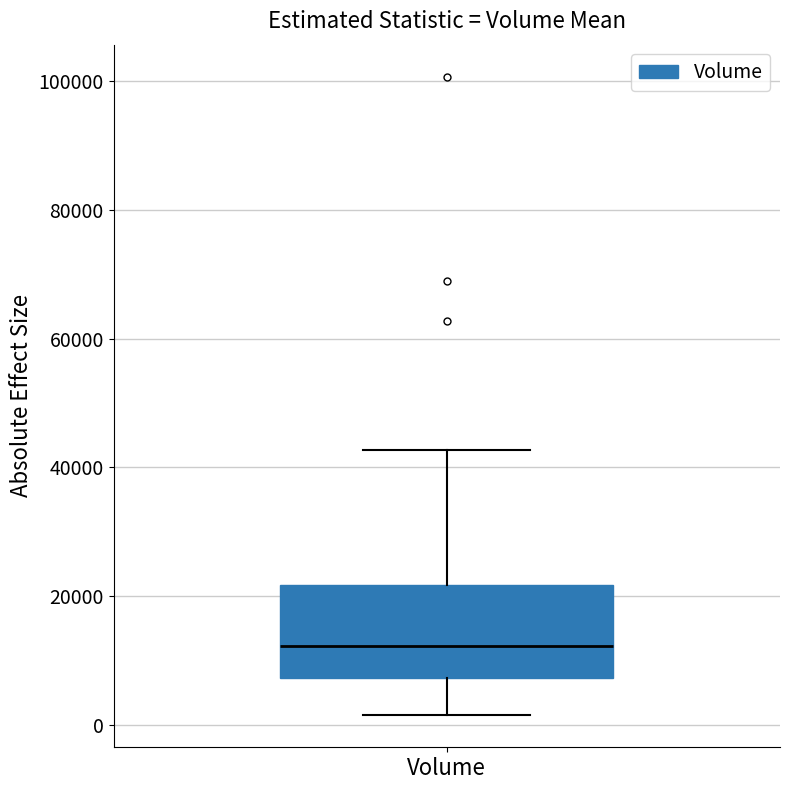

Read this box plot against the y-axis: the position of the median line, the range covered by the box, and the ends of both whiskers. The values are not printed on the chart, so give them approximately, as read against the axis.

median 12000, box 8000 to 22000, whiskers 2000 to 42000